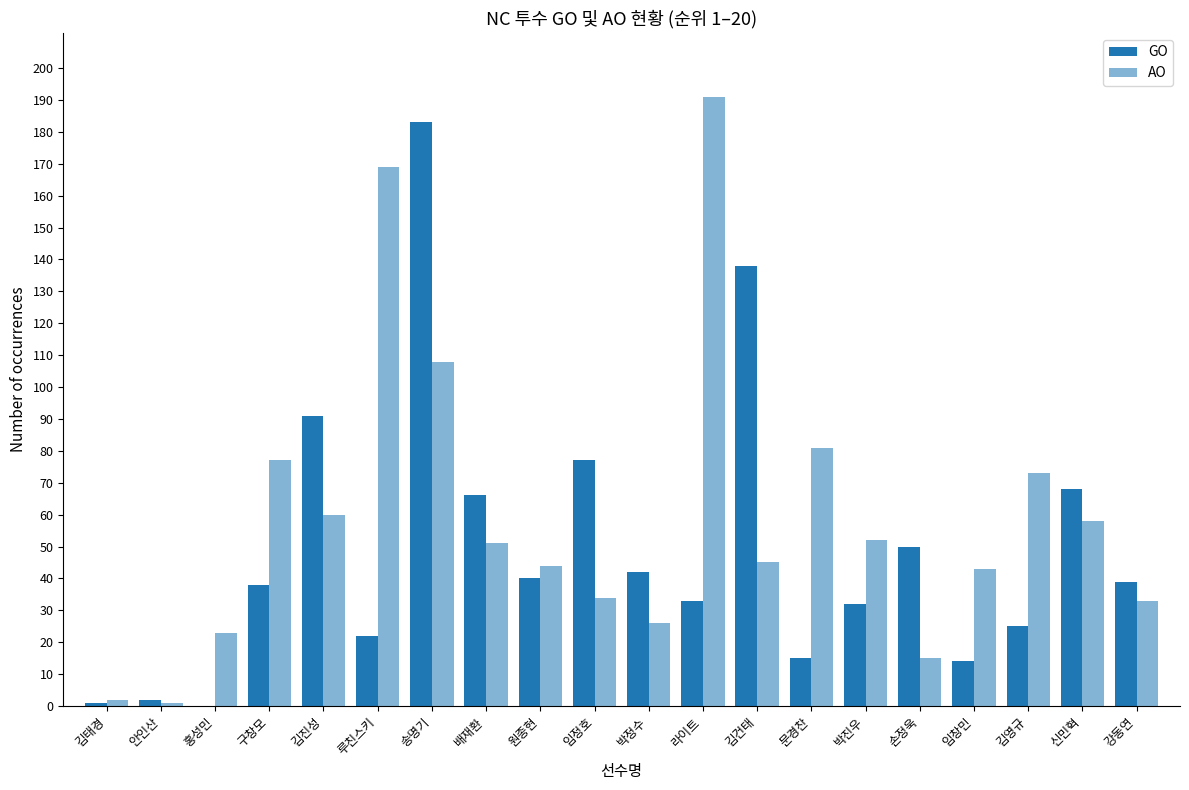

Are the bars grouped side by side (vs. stacked)?

Yes